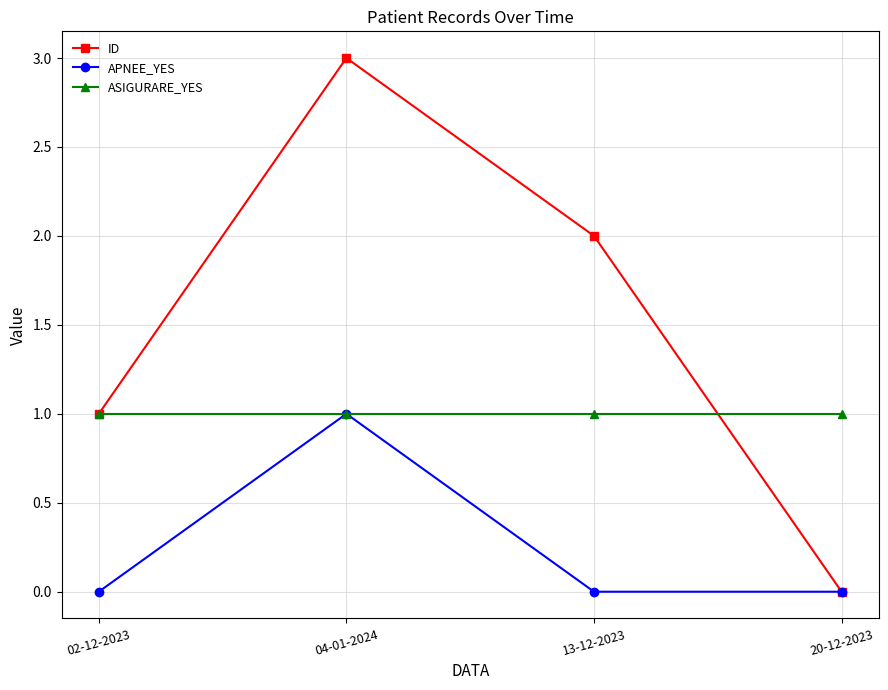

Reading right to left, transcribe all the data shown in this chart.

ID: 20-12-2023=0	13-12-2023=2	04-01-2024=3	02-12-2023=1
APNEE_YES: 20-12-2023=0	13-12-2023=0	04-01-2024=1	02-12-2023=0
ASIGURARE_YES: 20-12-2023=1	13-12-2023=1	04-01-2024=1	02-12-2023=1